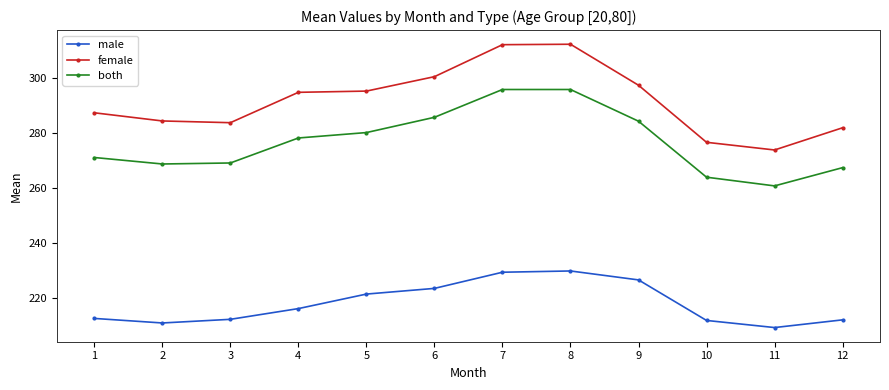

Read the male value at 12.

211.9